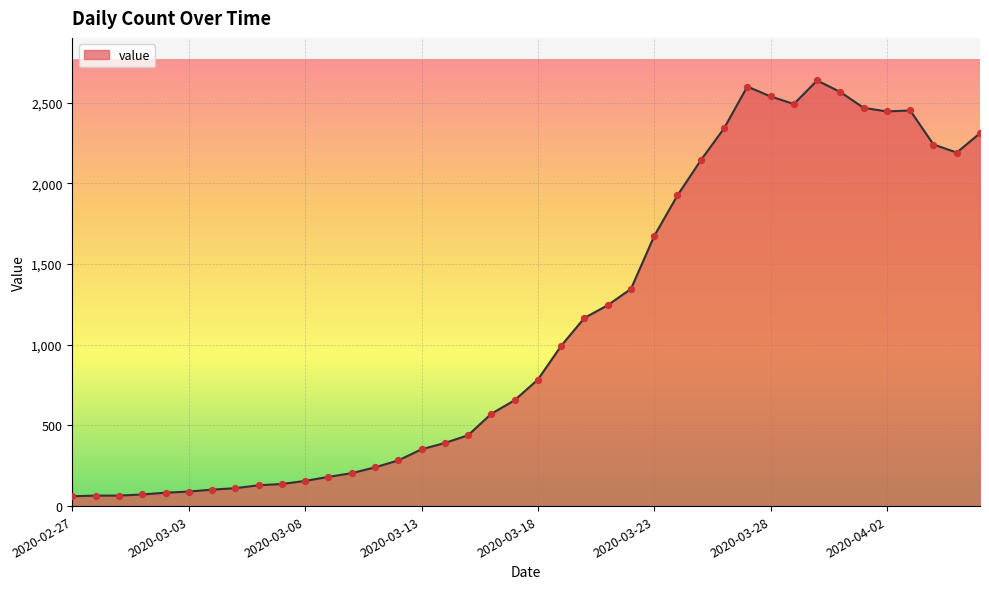

What is the difference between the maximum and minimum values?

2577